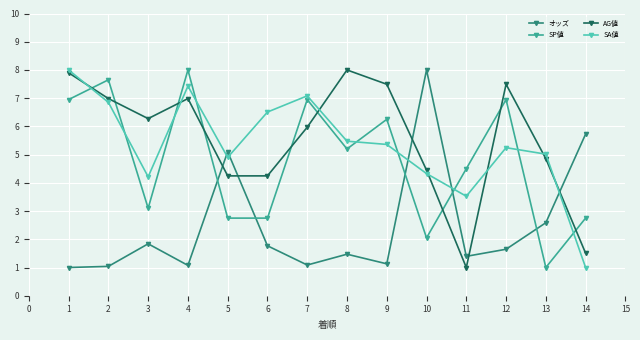

Read the SA値 value at 3.

4.2